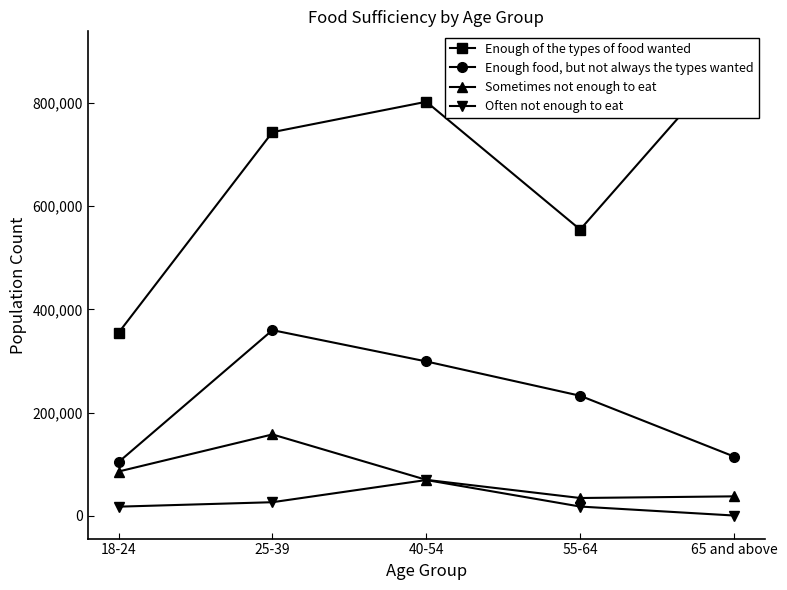

Which category has the lowest value in the Often not enough to eat series?

65 and above